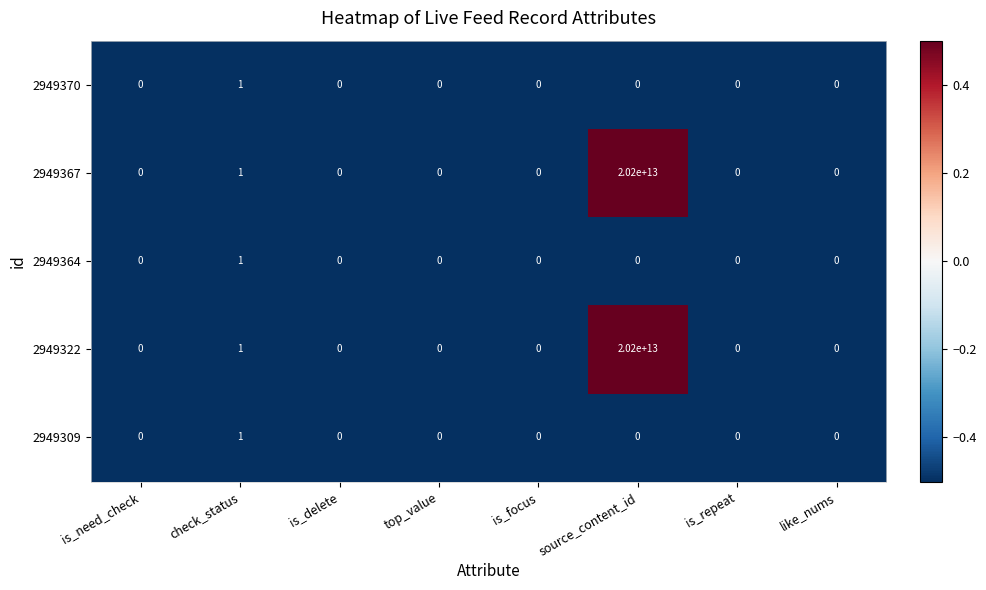

At which label is 2949367 closest to 10100000000000?

check_status